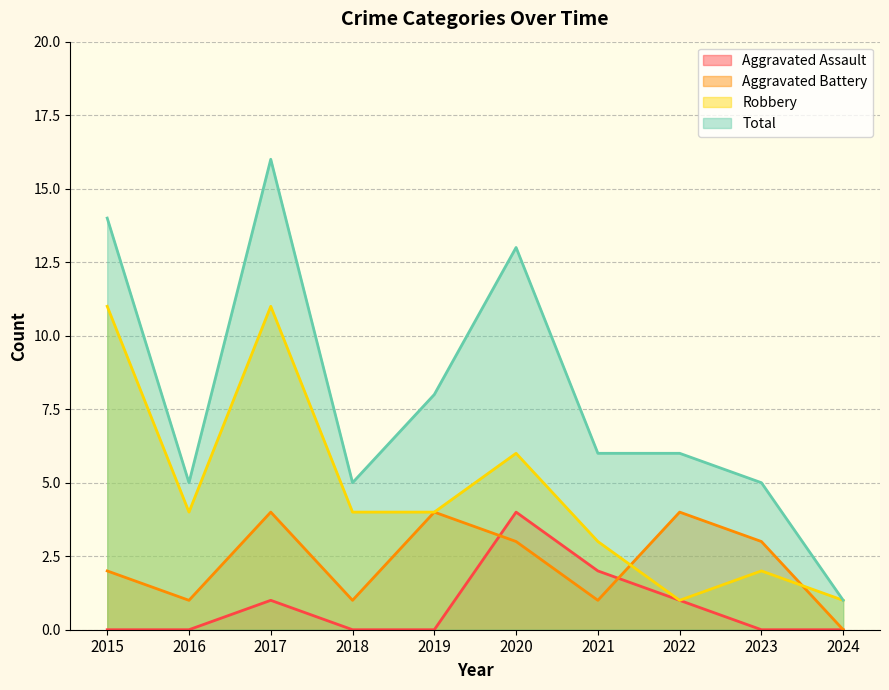

List the labels in order of Aggravated Assault value, largest first.

2020, 2021, 2017, 2022, 2015, 2016, 2018, 2019, 2023, 2024